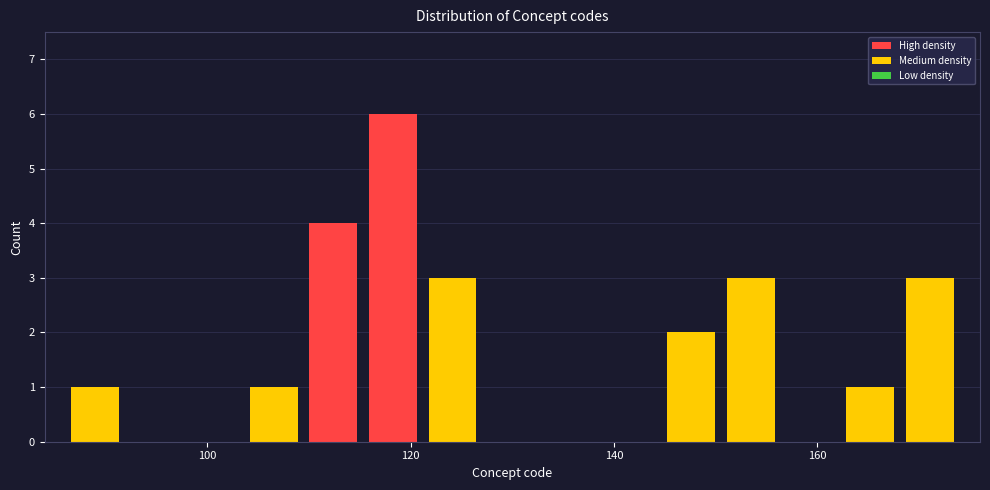

Around what value on the x-axis is the tallest bar? Give the approximate position of its centre, as read against the axis.

118